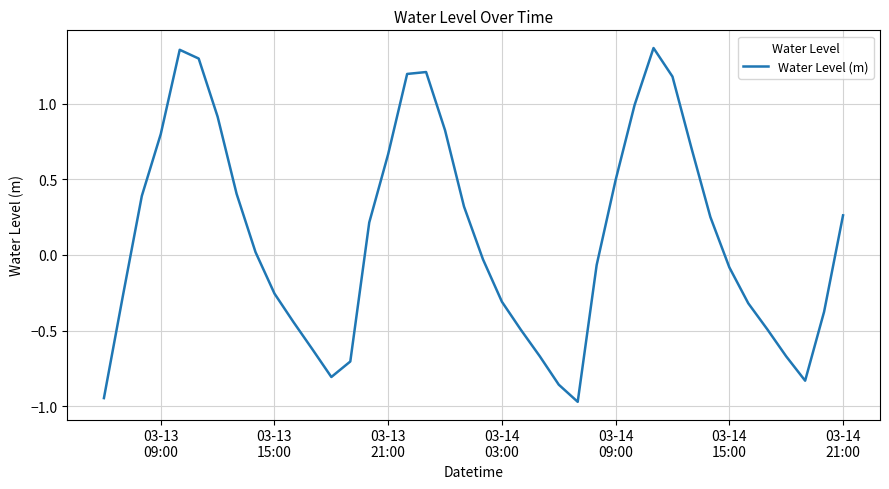

What is the difference between the maximum and minimum values?

2.3